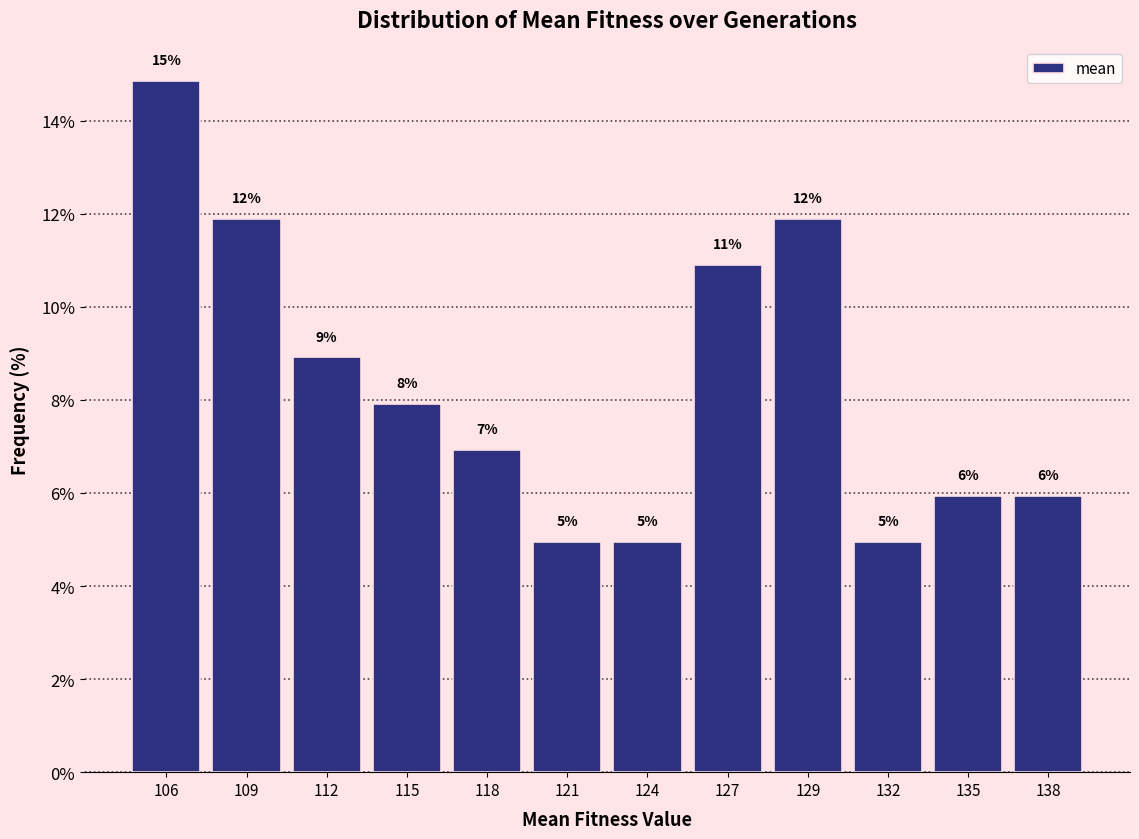

How many bars are there in total?

12